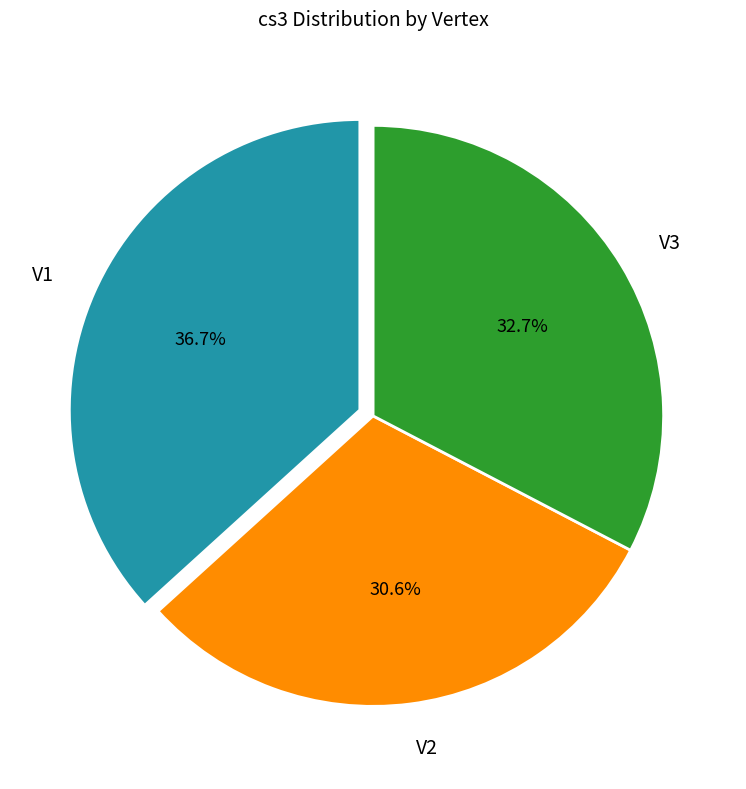

What portion of the pie excludes V3?

67.3%